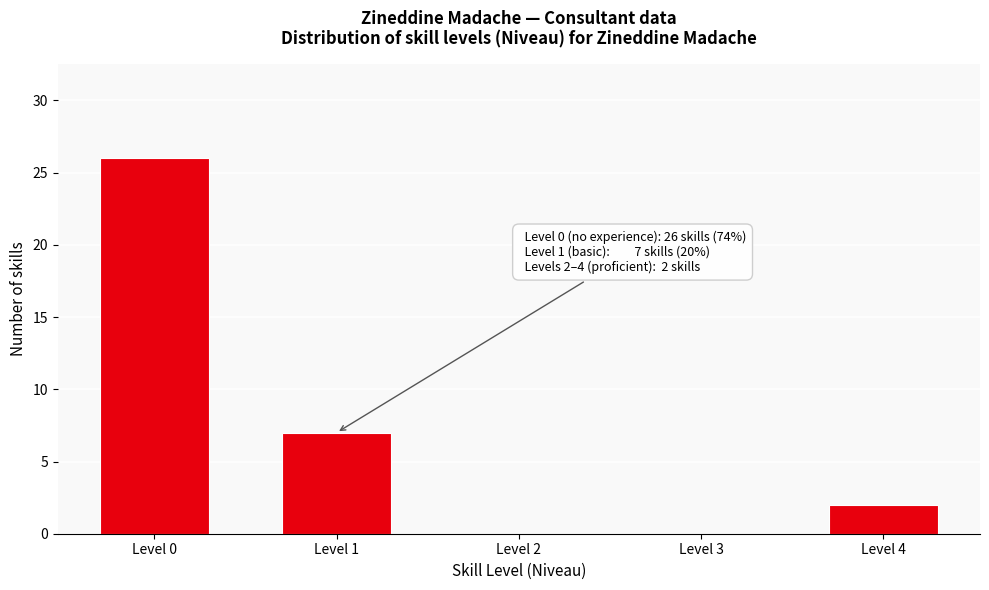

Reading left to right, list all the values displayed in this chart.

Level 0=26	Level 1=7	Level 2=0	Level 3=0	Level 4=2